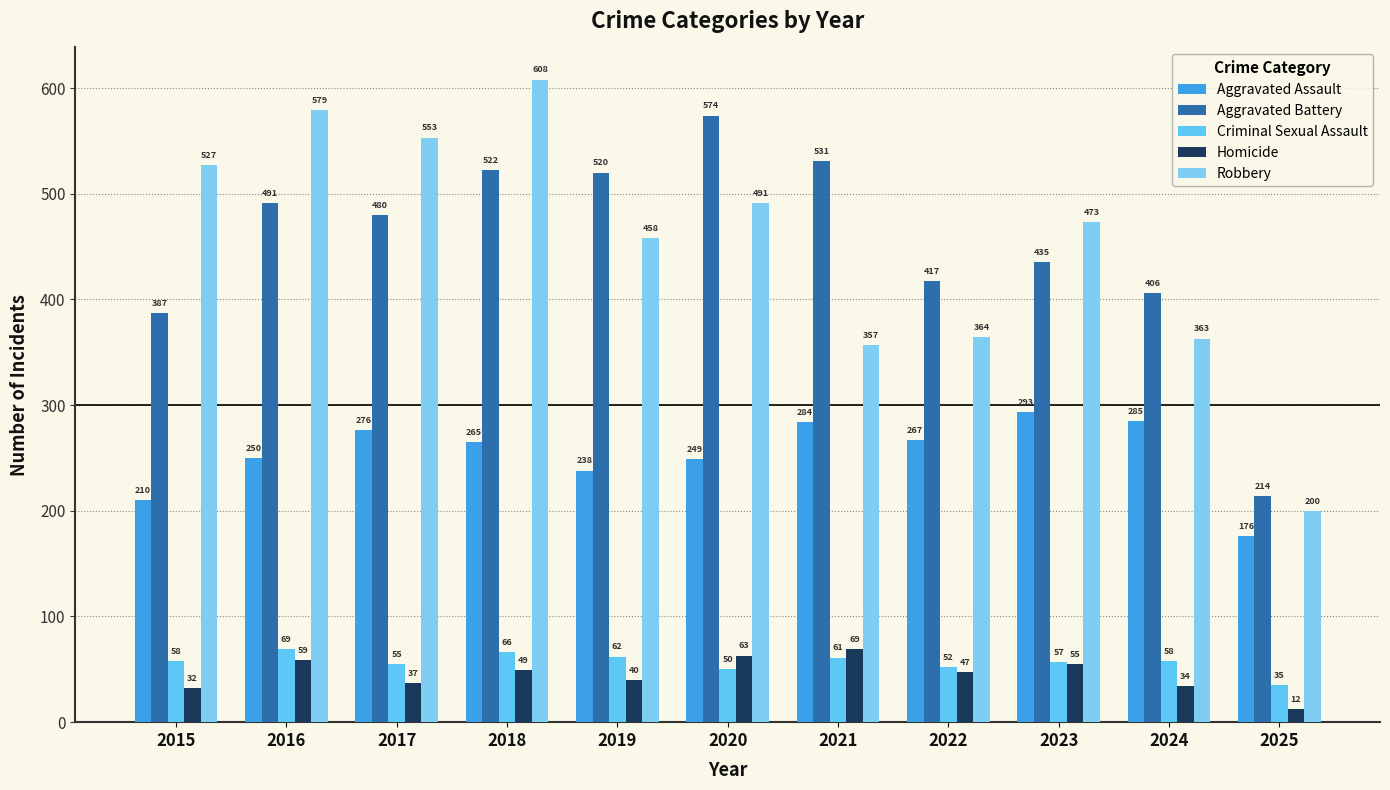

How many groups of bars are there?

11